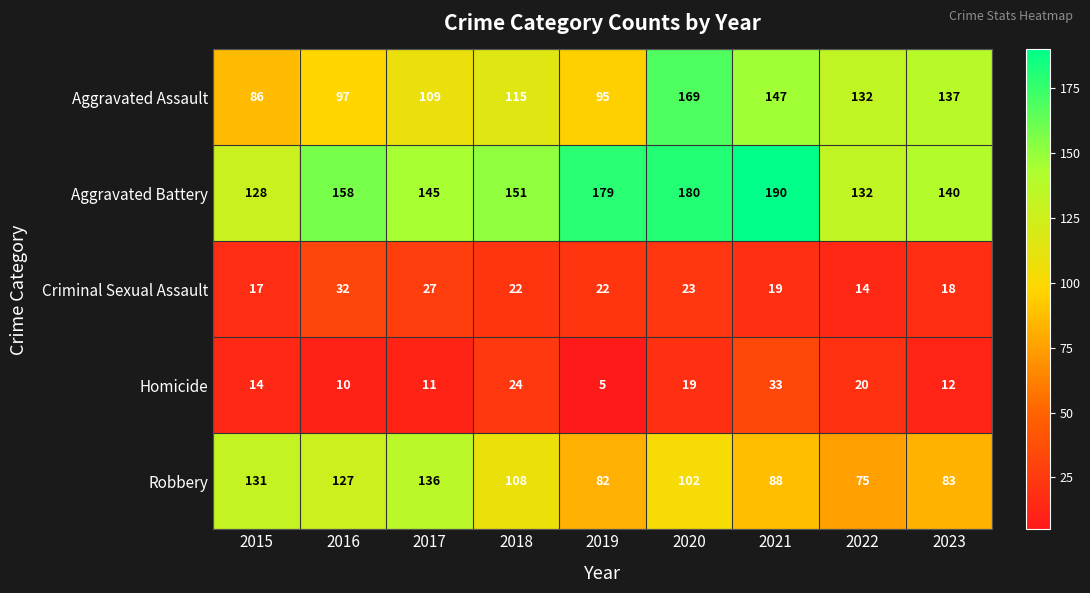

Which series has the widest spread of values?

Aggravated Assault